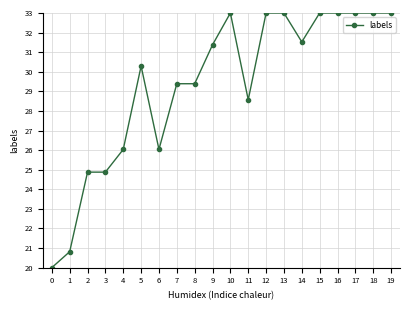

How many categories are shown in the chart?

20